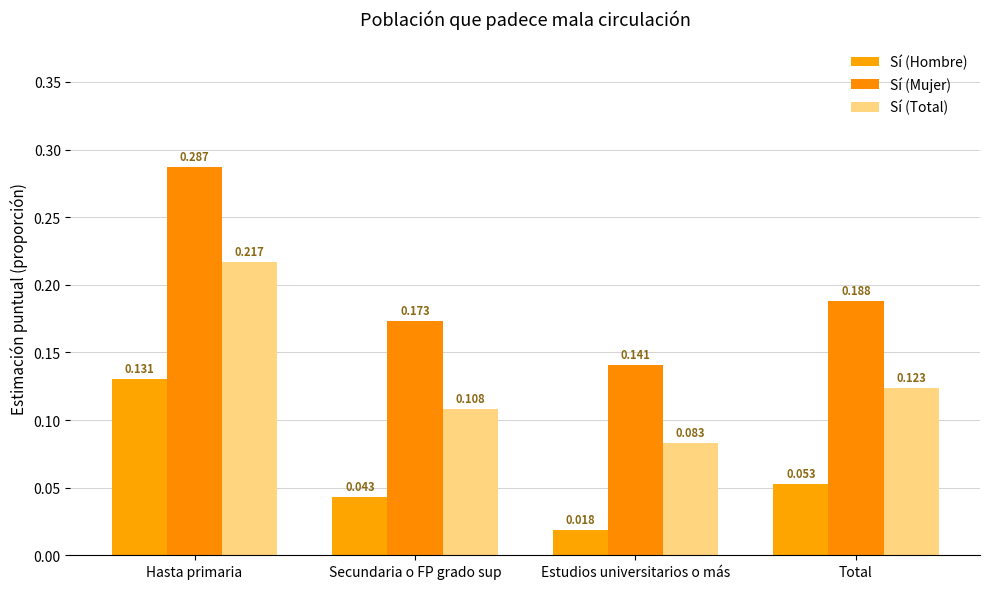

Rank the categories by Sí (Total) value from lowest to highest.

Estudios universitarios o más, Secundaria o FP grado sup, Total, Hasta primaria